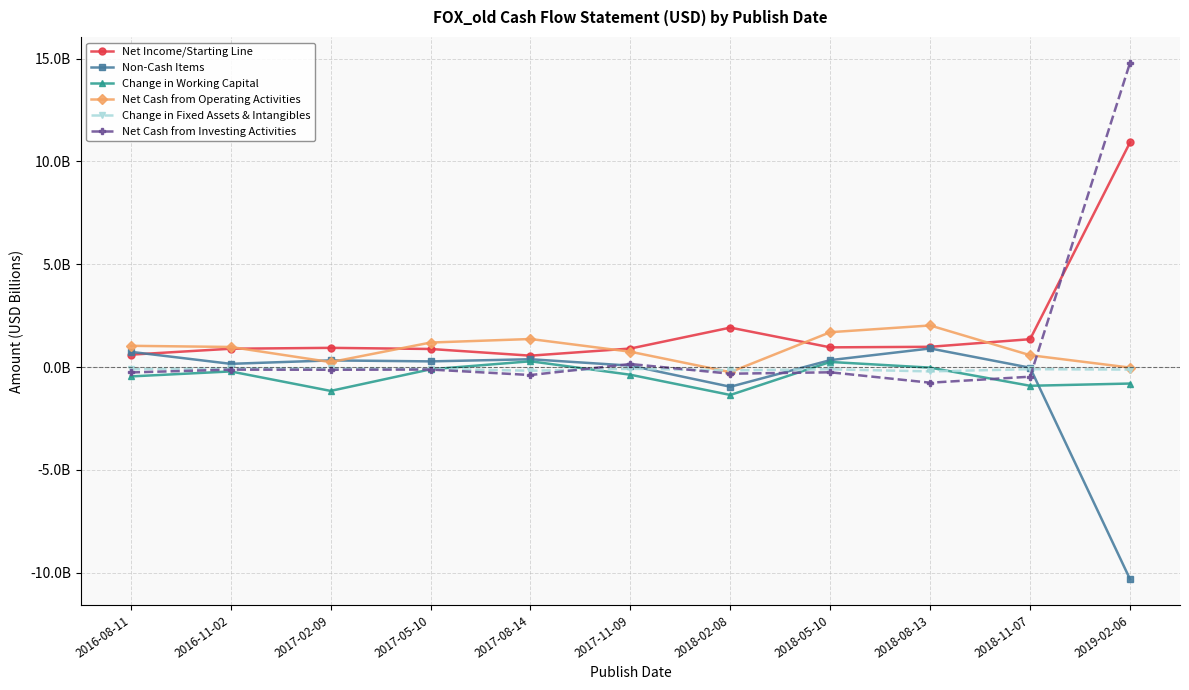

Which series has the largest total across all categories?

Net Income/Starting Line